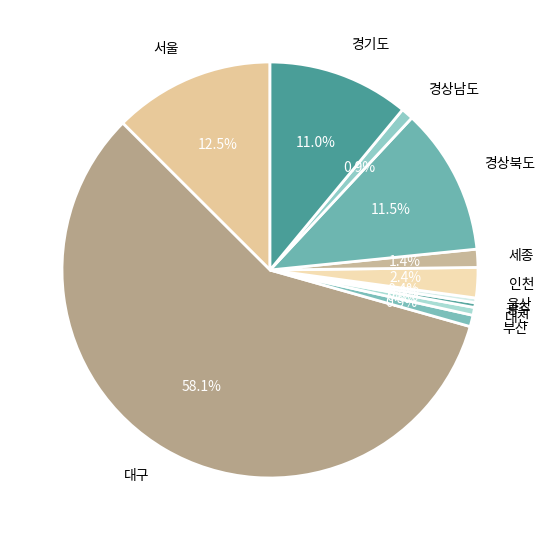

True or false: 경상남도 accounts for 1% of the total.

True